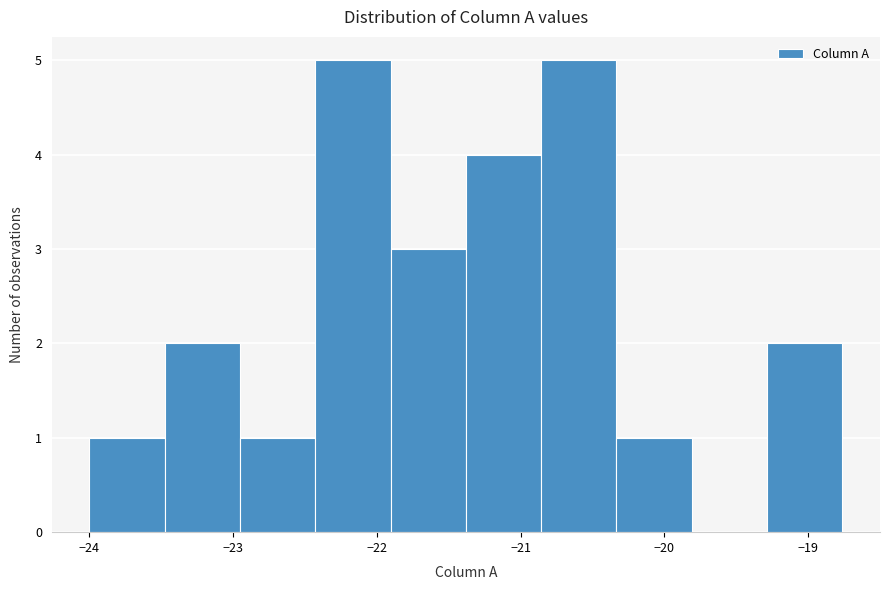

Reading left to right, list every bar in this chart as the range it spans on the x-axis followed by its height. Neither the bar edges nor the heights are printed on the chart, so give them approximately, as read against the axes.

-24.0 to -23.5: 1
-23.5 to -23.0: 2
-23.0 to -22.4: 1
-22.4 to -21.9: 5
-21.9 to -21.4: 3
-21.4 to -20.9: 4
-20.9 to -20.3: 5
-20.3 to -19.8: 1
-19.8 to -19.3: 0
-19.3 to -18.8: 2